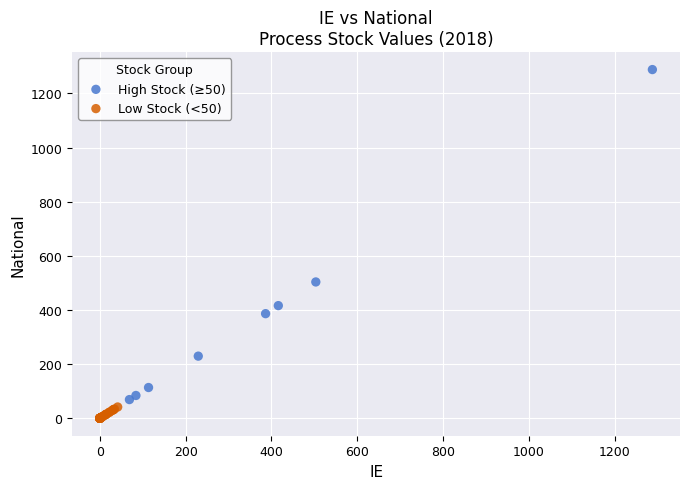

Which series has the largest Y range (max minus min)?

High Stock (≥50)